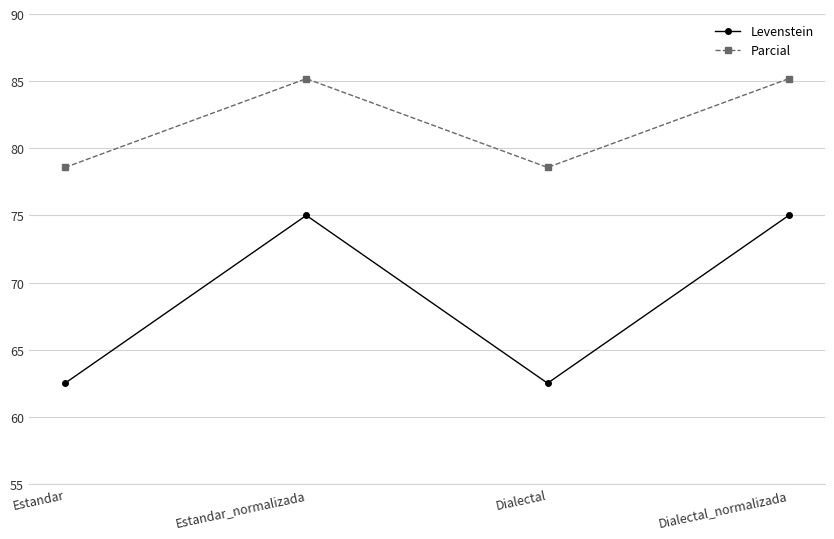

Is it true that Parcial equals 78.6 at Dialectal?

True